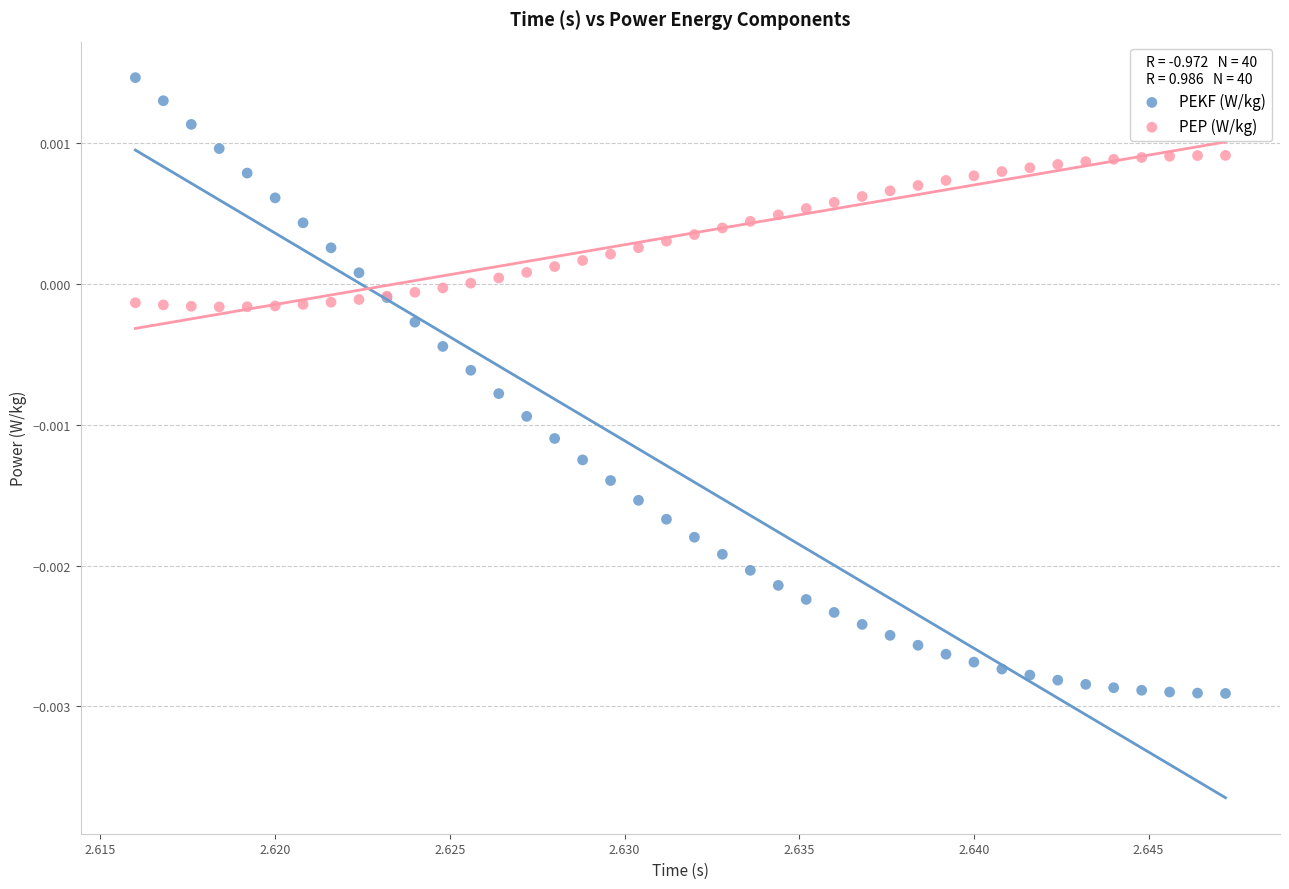

Which series has the widest spread of Y values?

PEKF (W/kg)